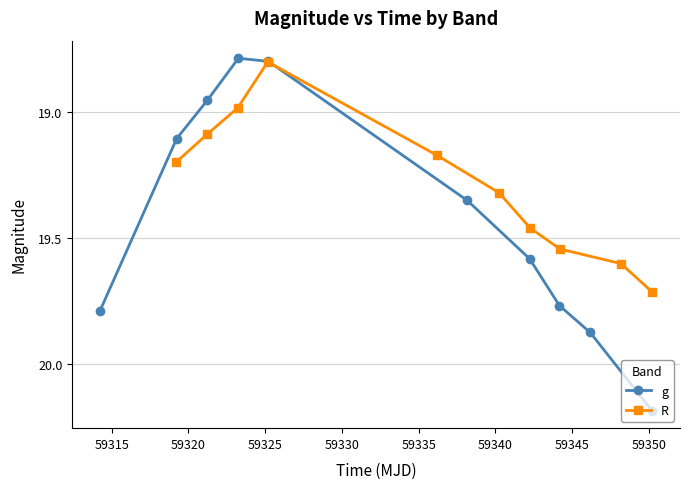

What is the difference between the second highest and minimum values in the R series?

0.8